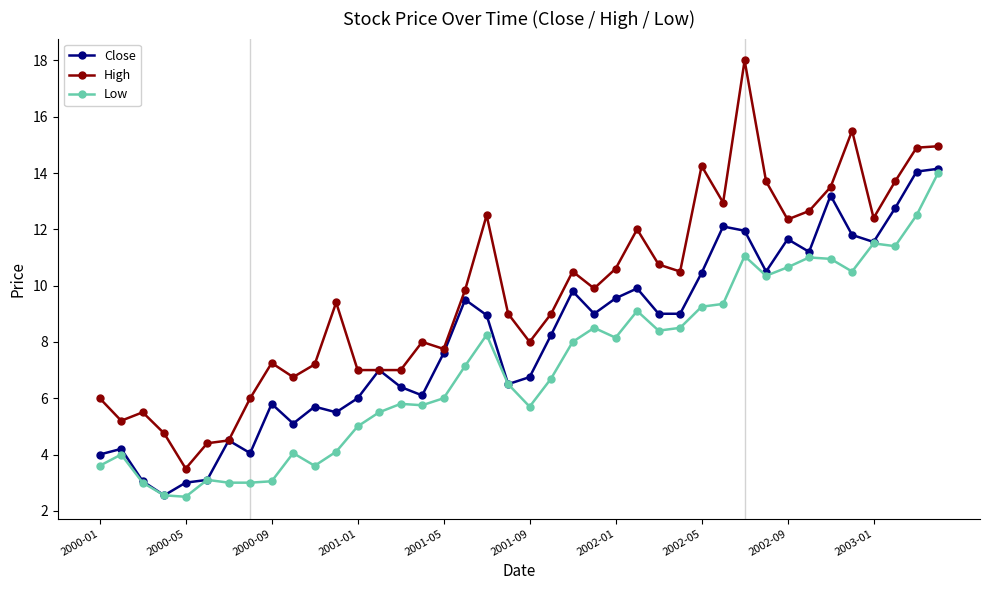

Which series has the largest total across all categories?

High